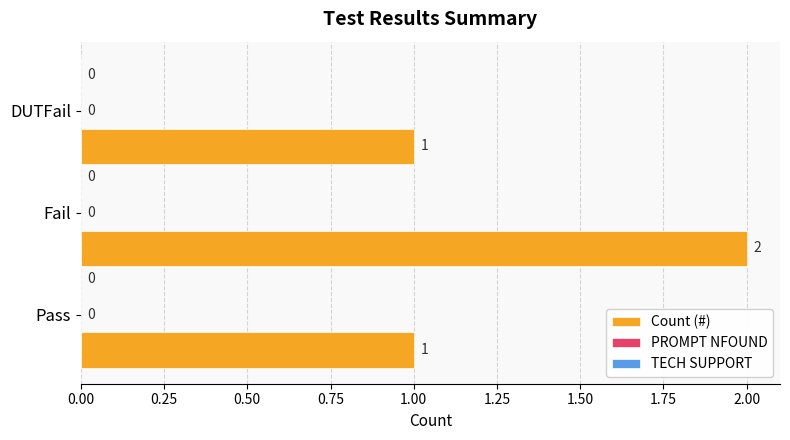

How many bars are there in total?

3